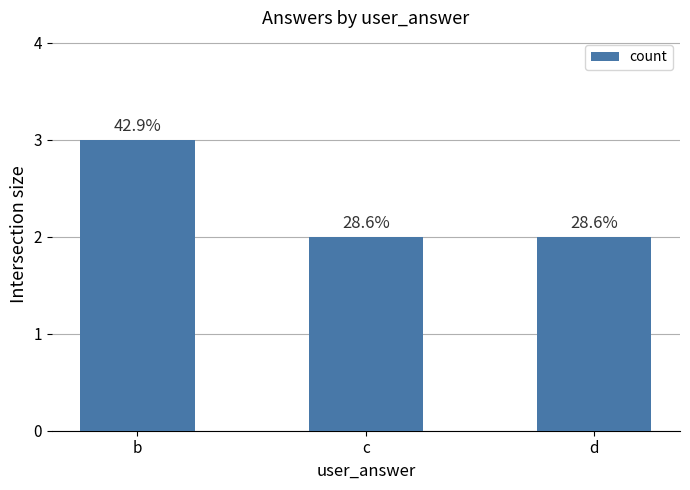

Count the values in the range 2 to 3.

3